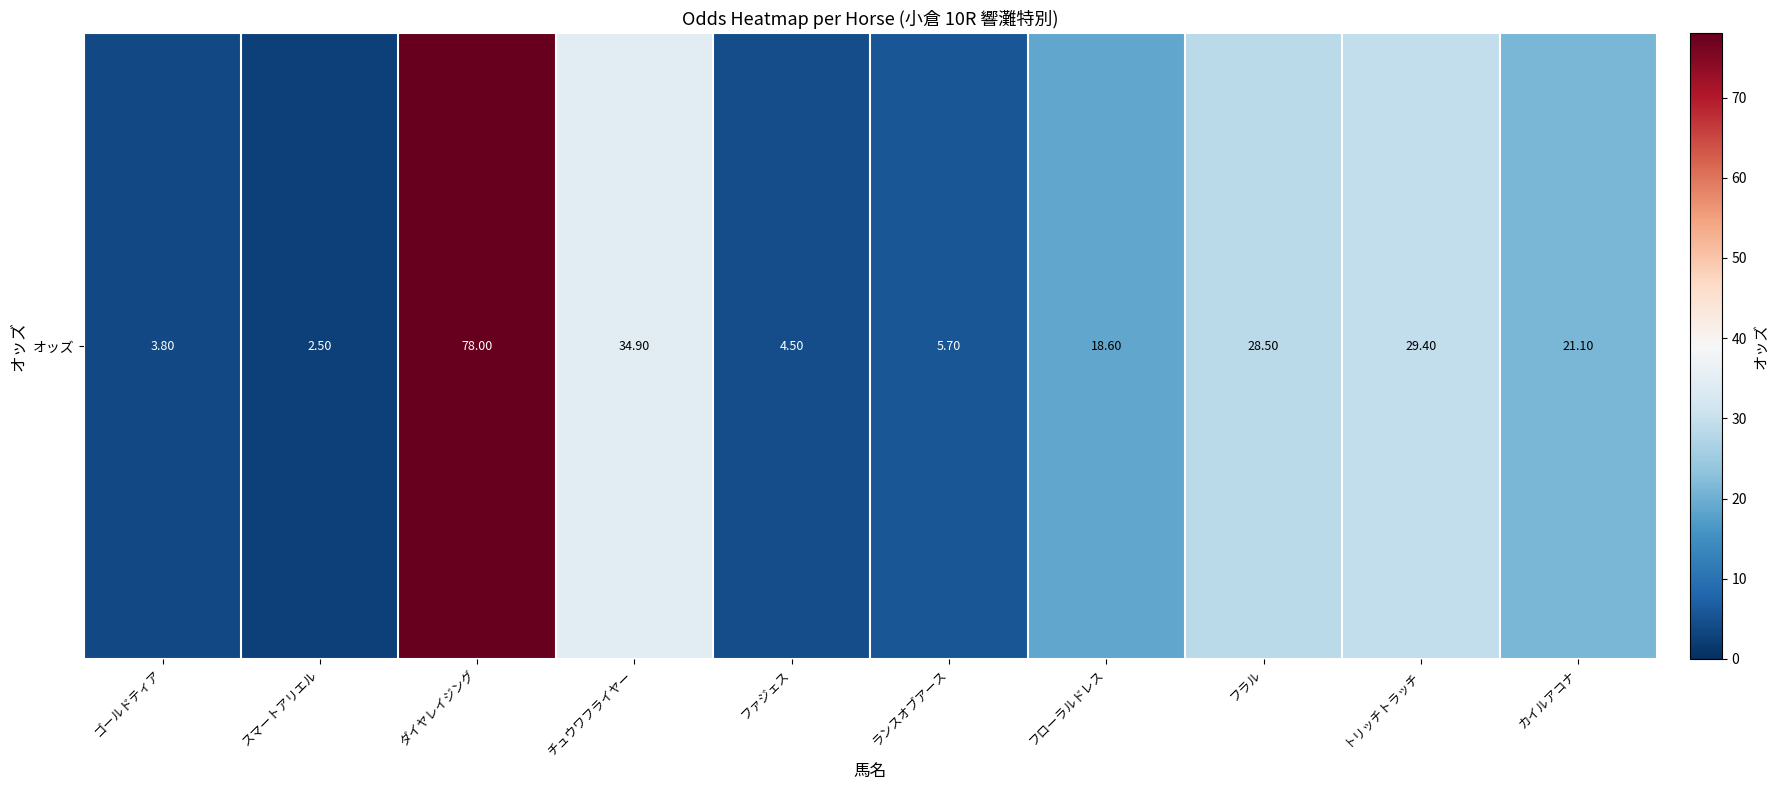

At which category does the chart reach its minimum across all series?

スマートアリエル